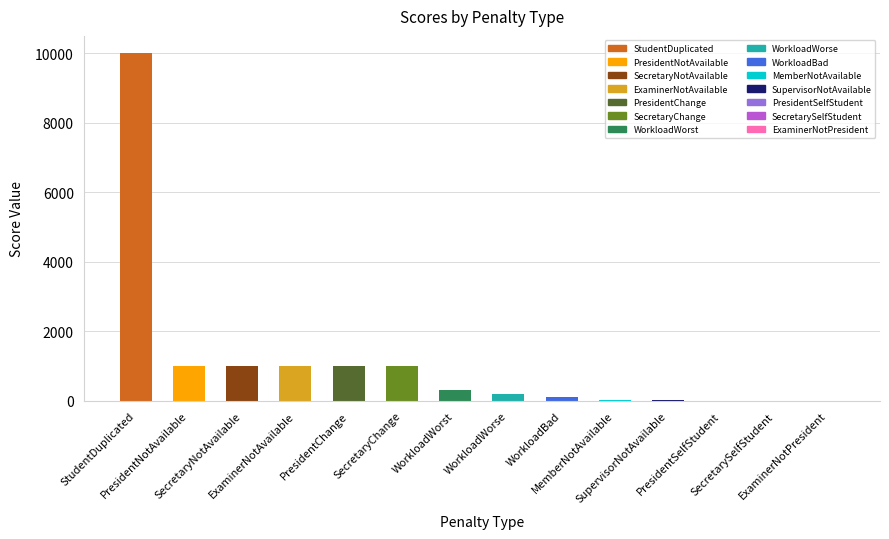

At which label is the value closest to 5000?

PresidentNotAvailable